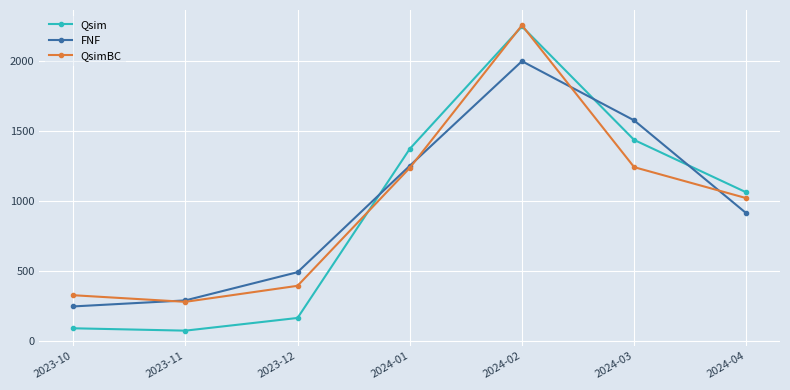

What is the value of the FNF point at the 7th from the left?

912.5